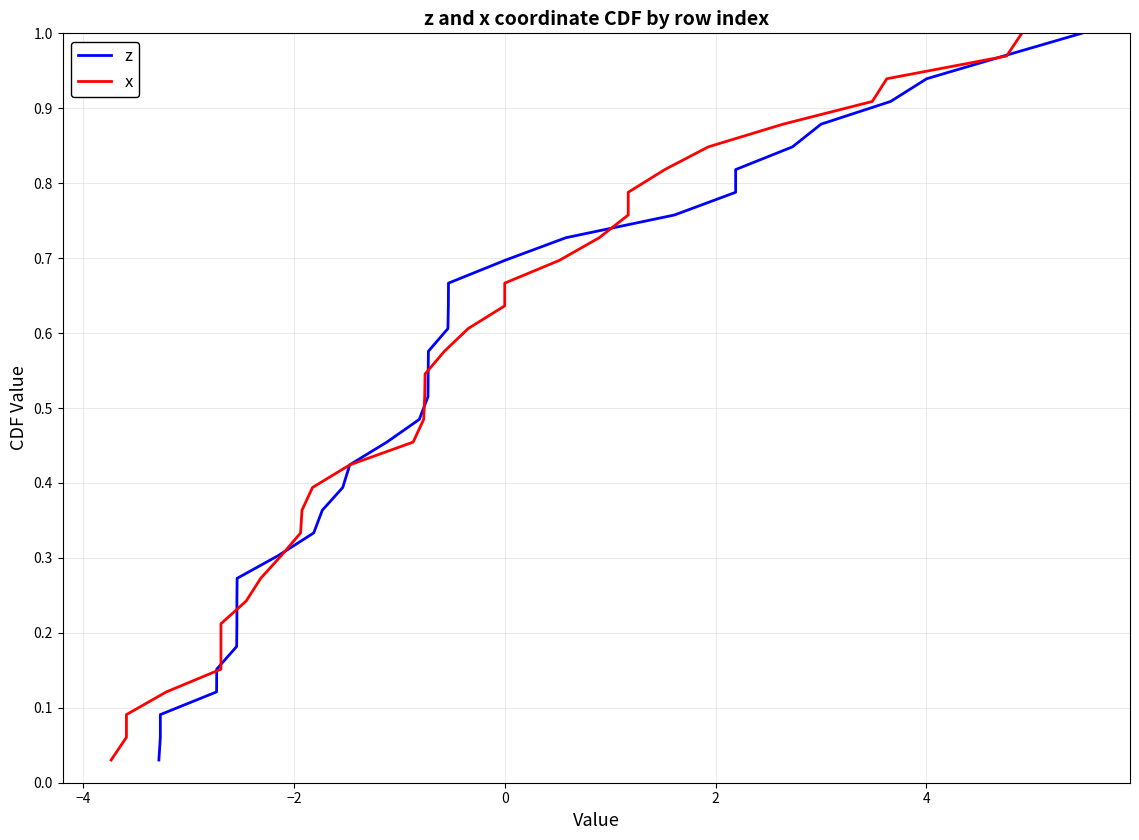

Reading left to right, what are all the values shown in this chart?

z: 0.0	0.1	0.1	0.1	0.2	0.2	0.2	0.2	0.3	0.3	0.3	0.4	0.4	0.4	0.5	0.5	0.5	0.5	0.6	0.6	0.6	0.7	0.7	0.7	0.8	0.8	0.8	0.8	0.9	0.9	0.9	1.0	1.0
x: 0.0	0.1	0.1	0.1	0.2	0.2	0.2	0.2	0.3	0.3	0.3	0.4	0.4	0.4	0.5	0.5	0.5	0.5	0.6	0.6	0.6	0.7	0.7	0.7	0.8	0.8	0.8	0.8	0.9	0.9	0.9	1.0	1.0